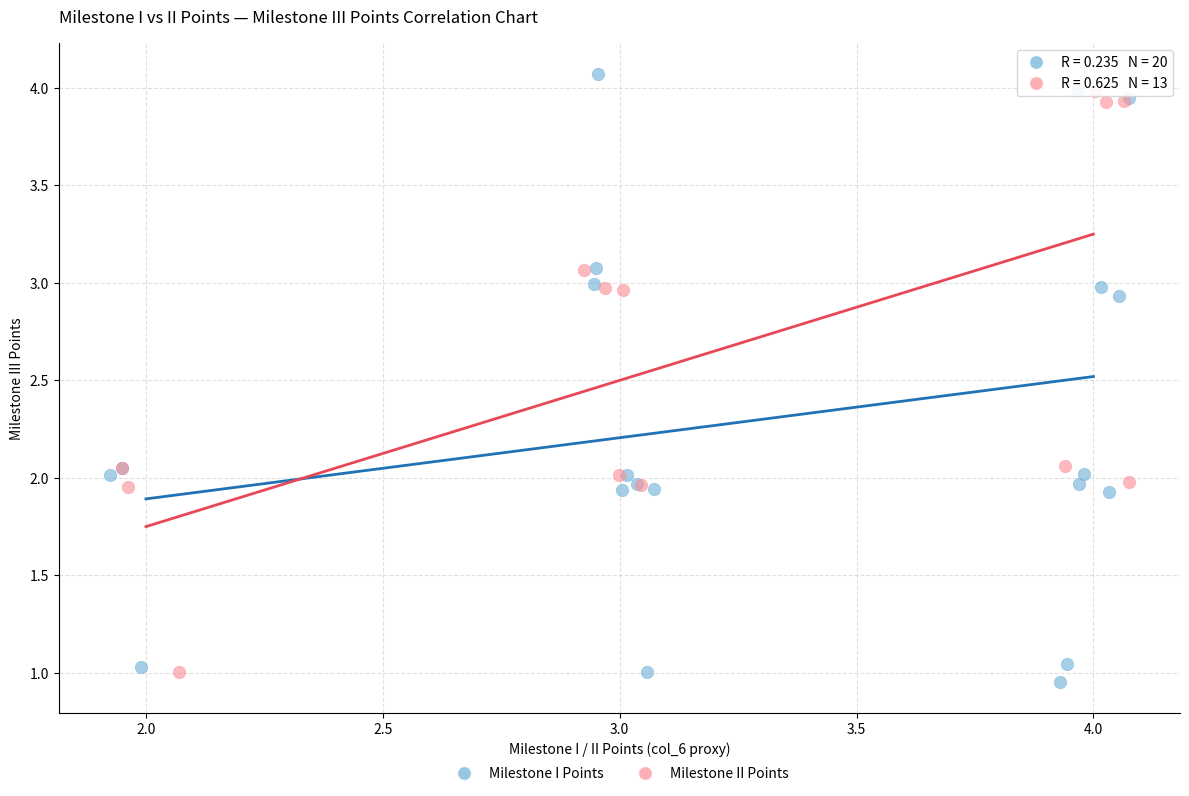

Which series has the widest spread of Y values?

Milestone I Points